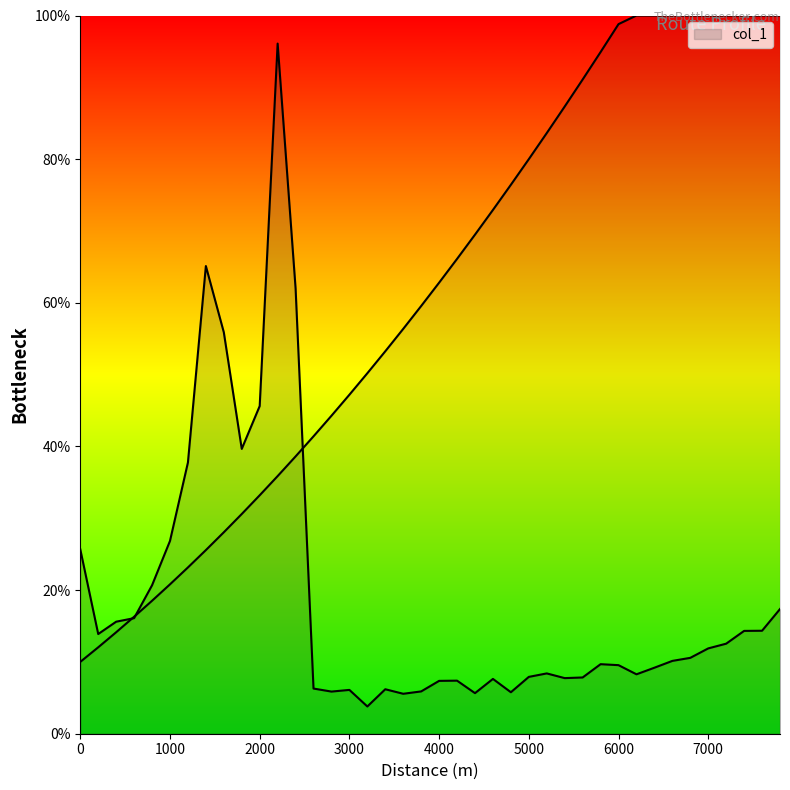

Where is the data nearest to the value 49?

2000